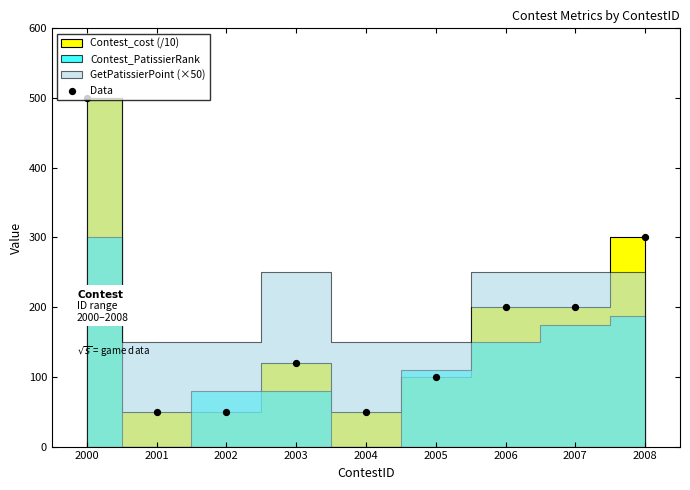

Between 2001 and 2002, which is larger?

2001